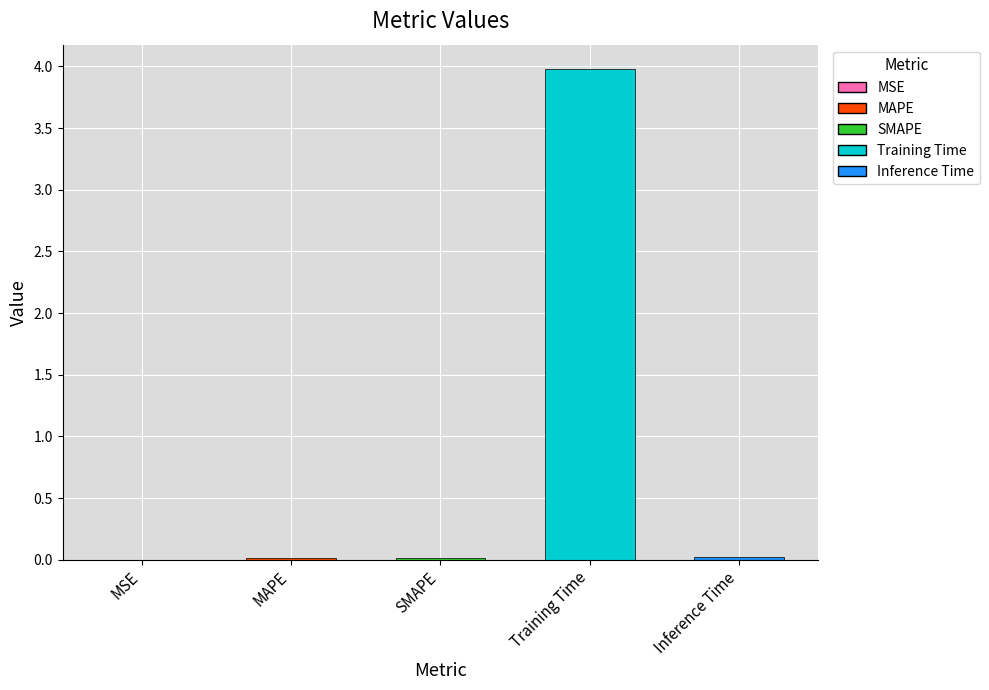

What is the sum of all values?

4.0